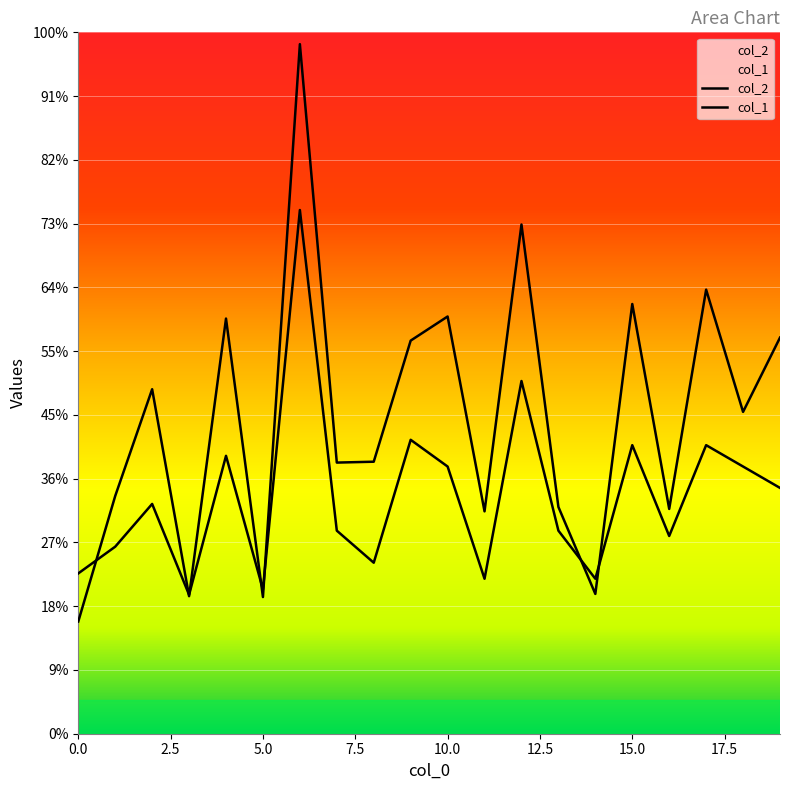

What is the difference between the highest and lowest values at 11?

1009